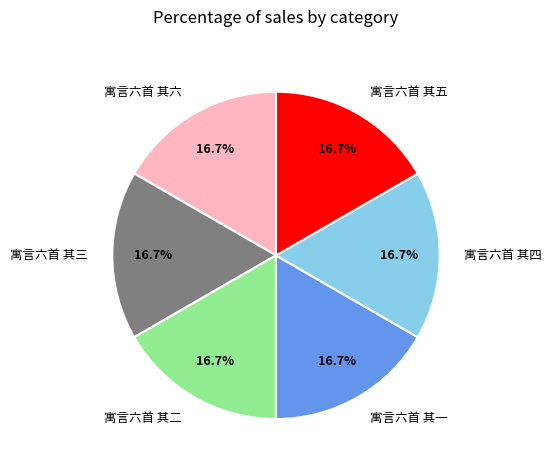

What is the ratio of the value at 寓言六首 其五 to the value at 寓言六首 其六?

1.0